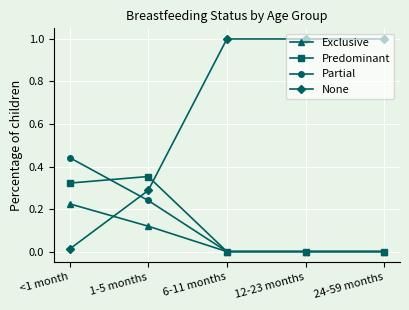

What is the difference between the maximum and second lowest values in the None series?

0.7